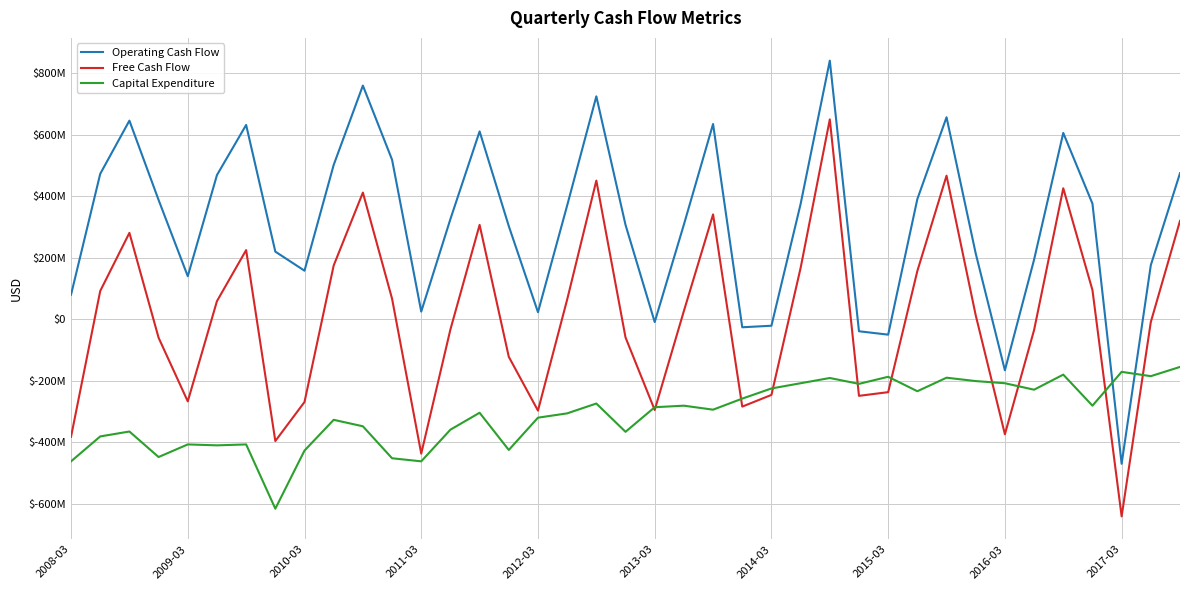

What is the value of the Operating Cash Flow point at the 29th from the left?

-50000000